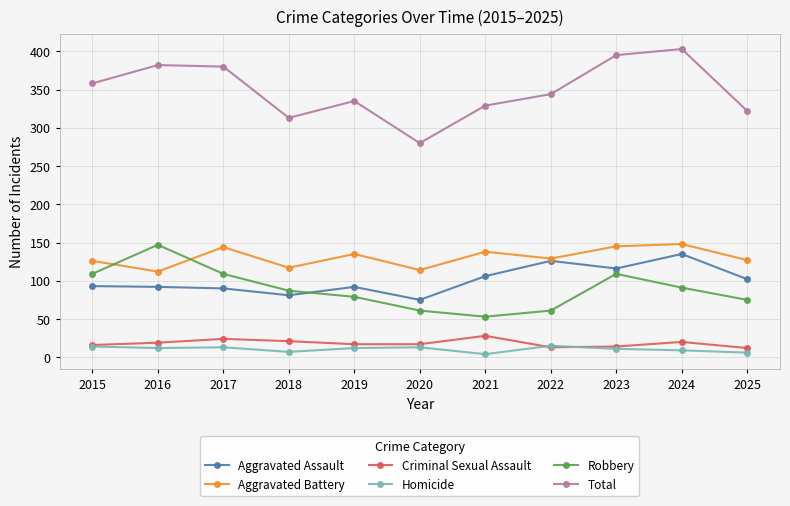

What is the smallest value displayed?

4